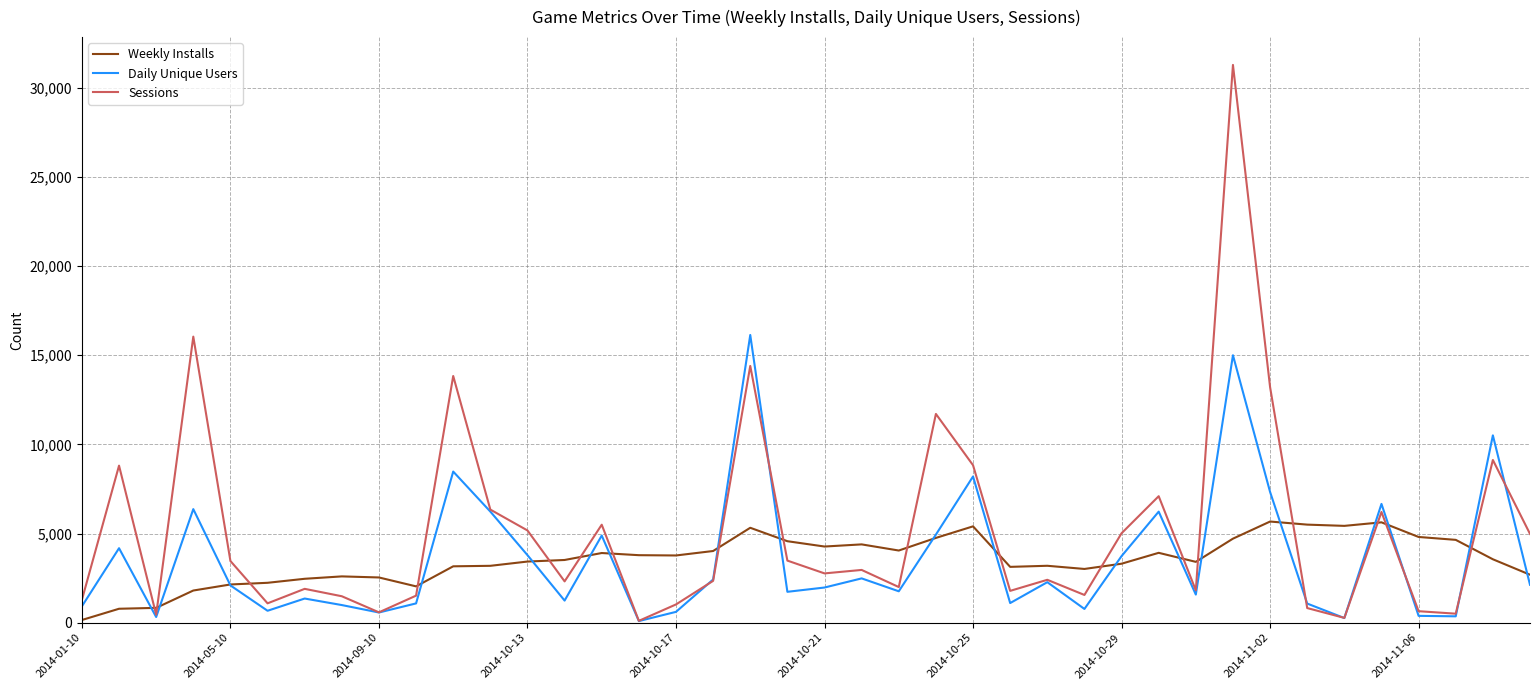

List the series in order of their peak value, lowest first.

Weekly Installs, Daily Unique Users, Sessions